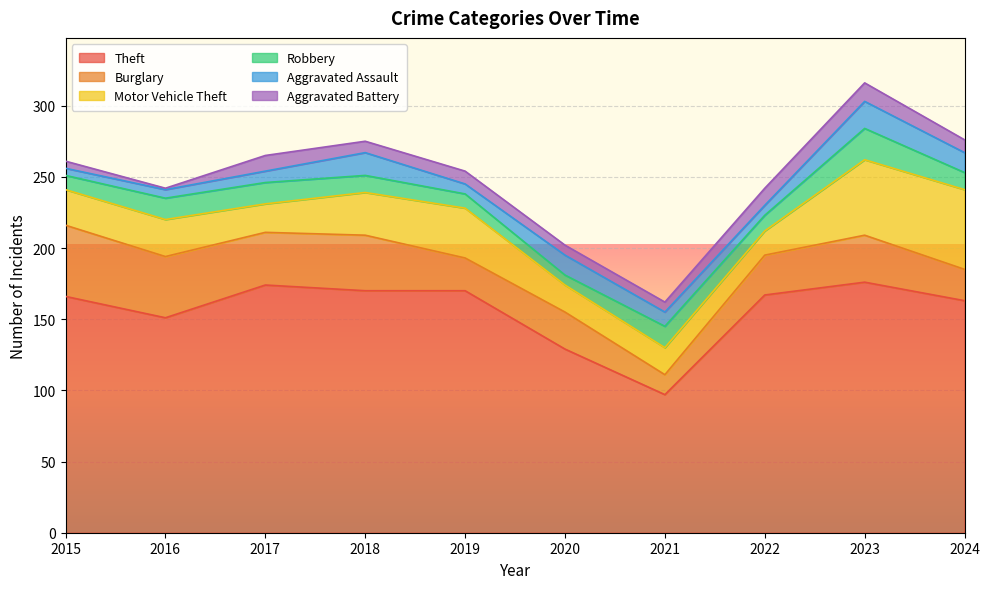

What is the minimum value for Burglary?

14